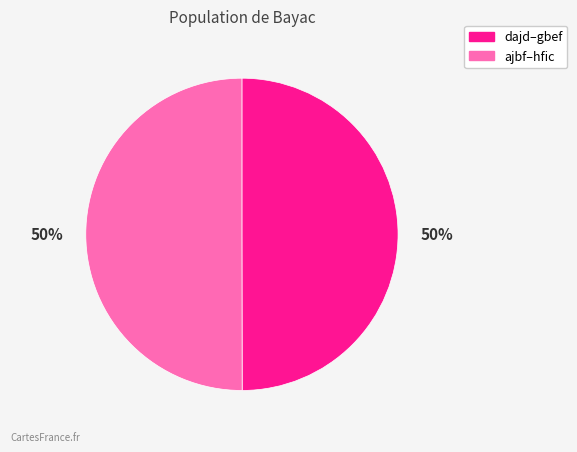

What percentage is the ajbf–hfic slice, to the nearest percent?

50%